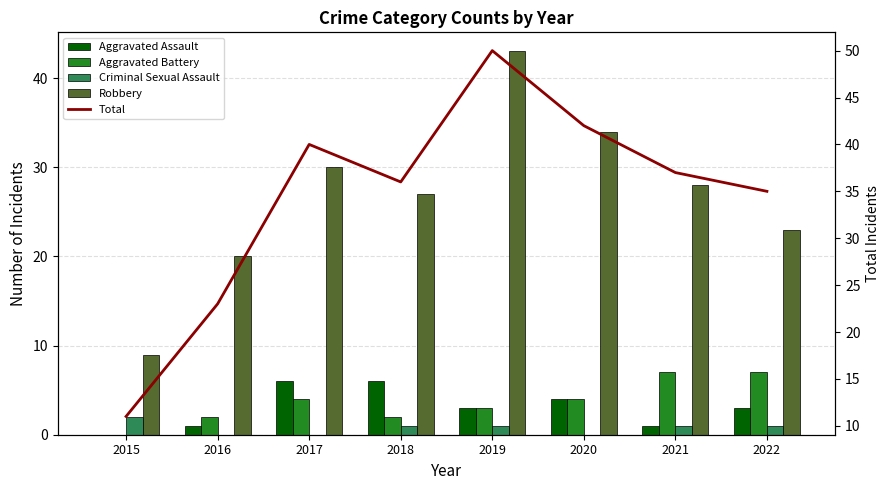

What is the difference between the highest and lowest values at 2022?

34